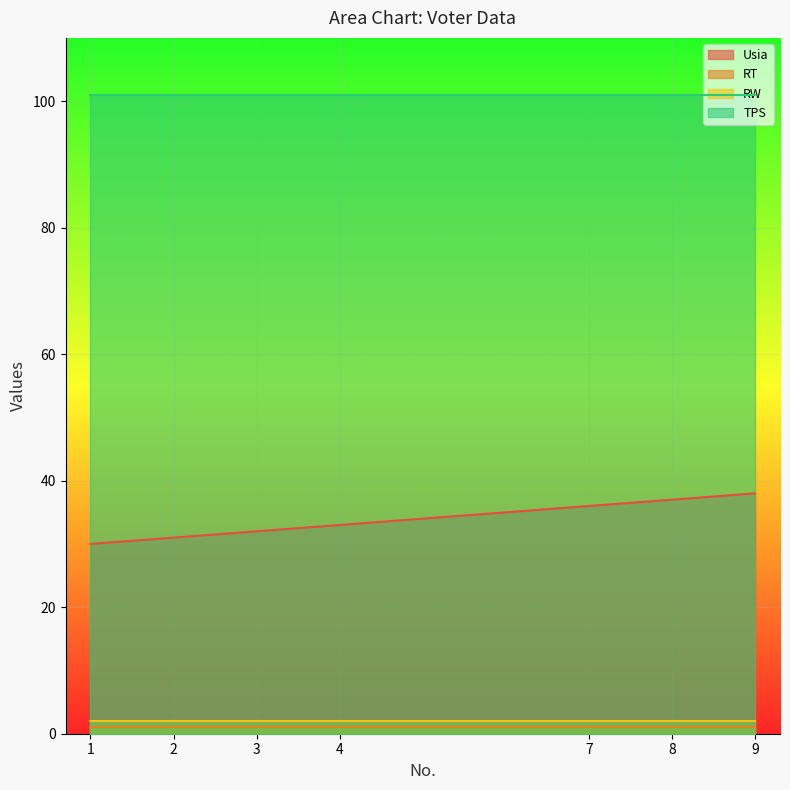

True or false: RW has a value of 2 at 3.

True